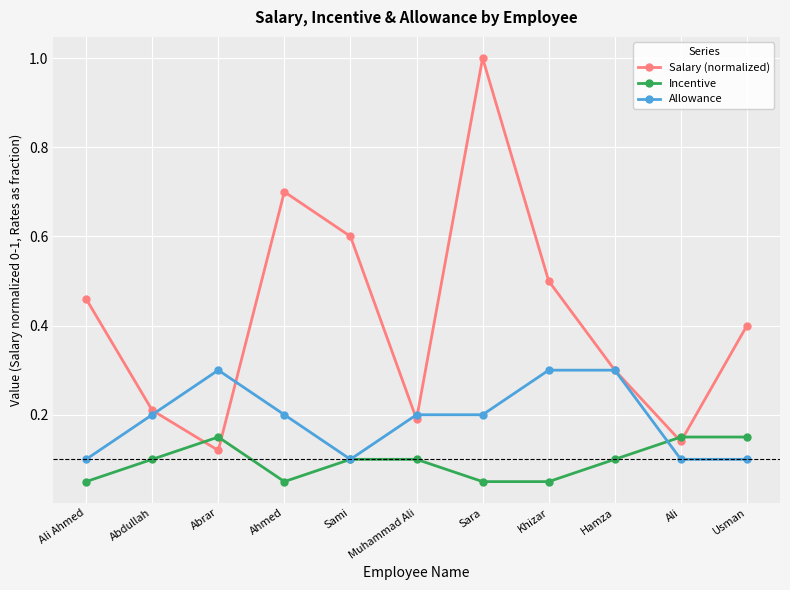

What is the greatest value displayed?

1.0